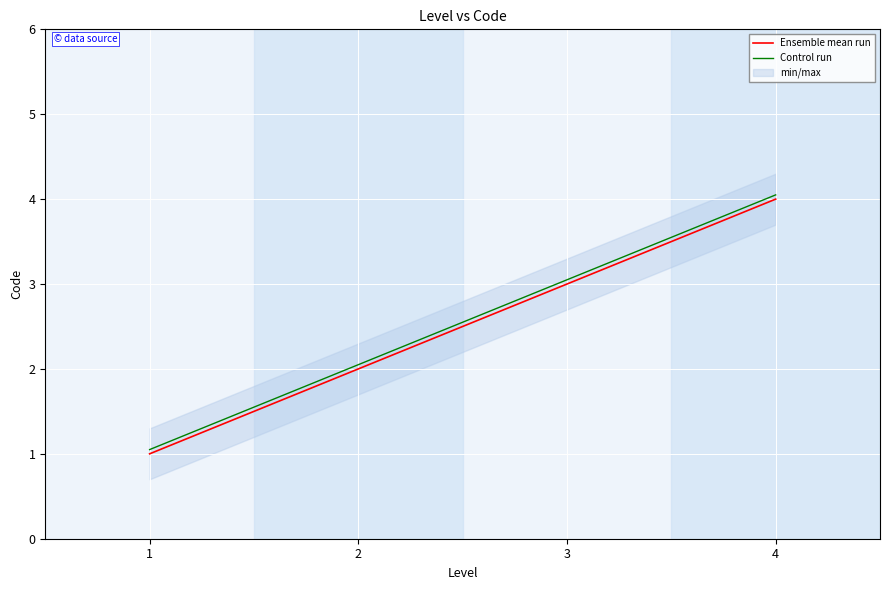

Where does the Control run series first go above 3?

3